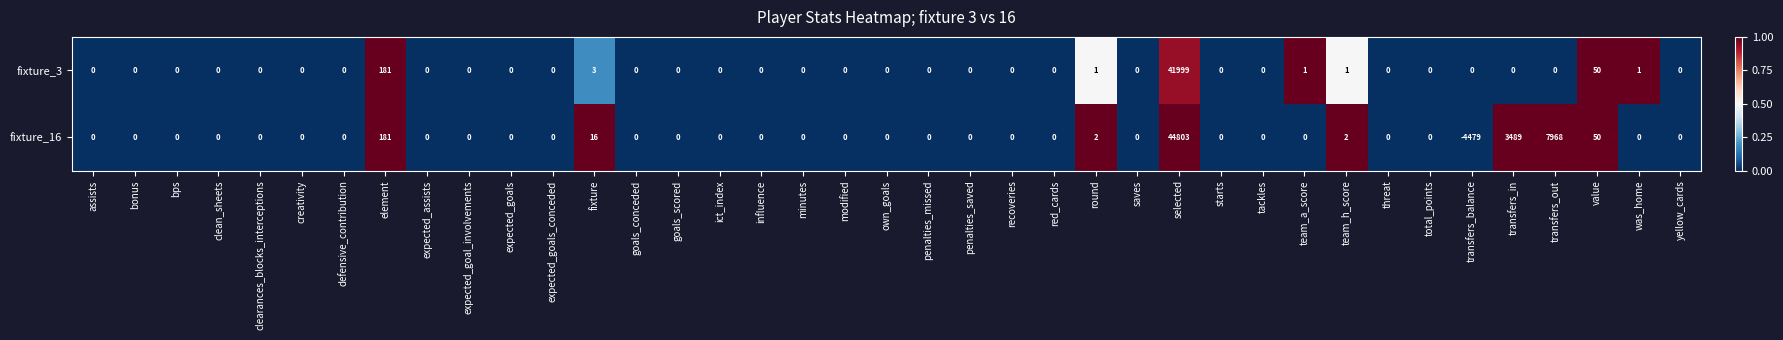

Which category has the lowest value across all series?

transfers_balance